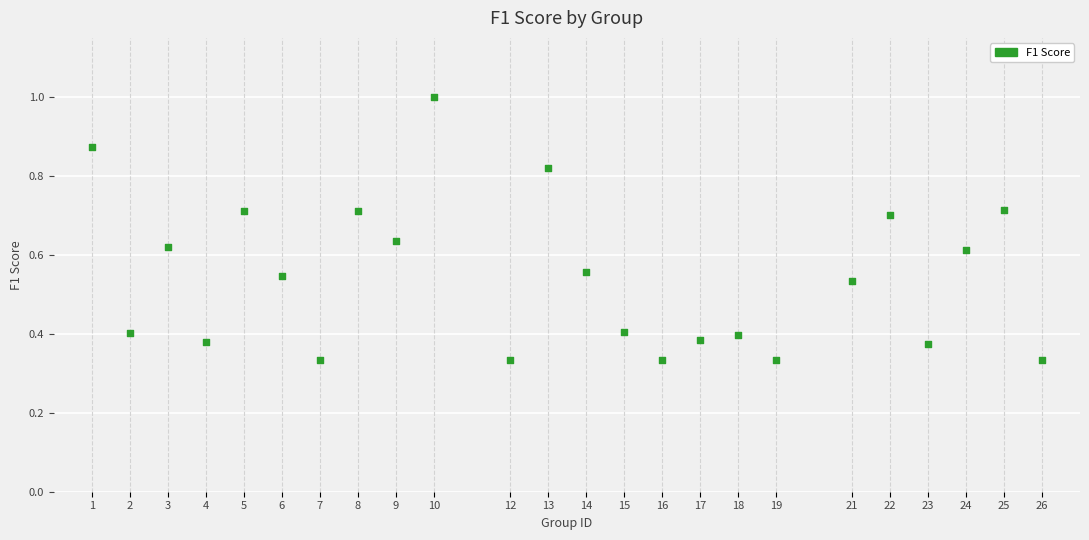

What is the range of X values (max minus min)?

25.0